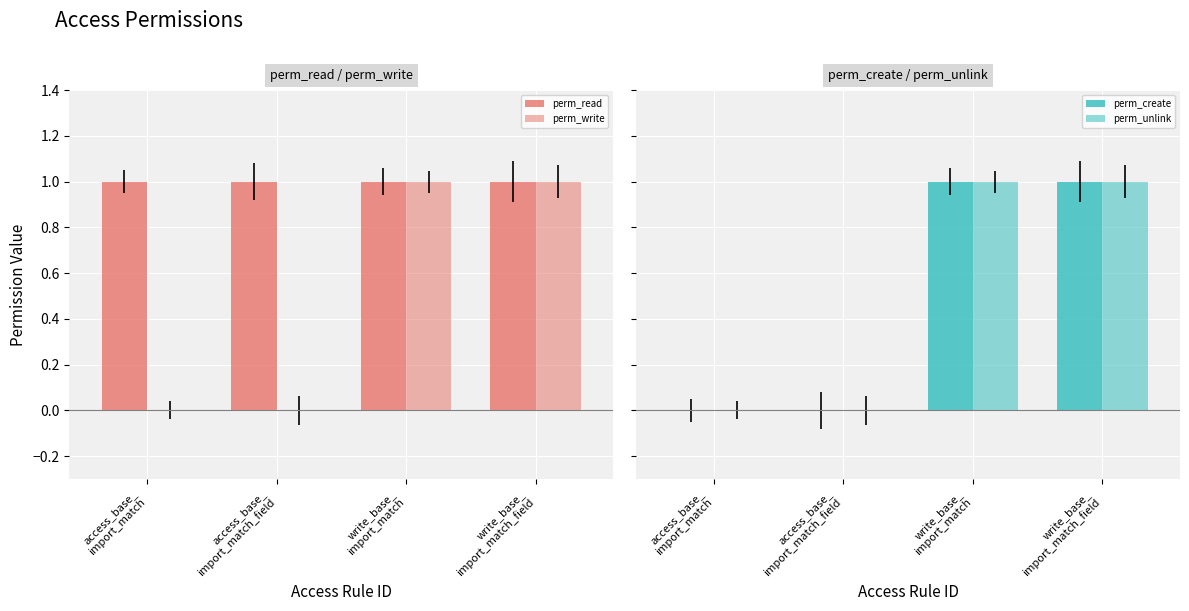

Reading left to right, what are all the values shown in this chart?

perm_read: access_base_
import_match=1	access_base_
import_match_field=1	write_base_
import_match=1	write_base_
import_match_field=1
perm_write: access_base_
import_match=0	access_base_
import_match_field=0	write_base_
import_match=1	write_base_
import_match_field=1
perm_create: access_base_
import_match=0	access_base_
import_match_field=0	write_base_
import_match=1	write_base_
import_match_field=1
perm_unlink: access_base_
import_match=0	access_base_
import_match_field=0	write_base_
import_match=1	write_base_
import_match_field=1